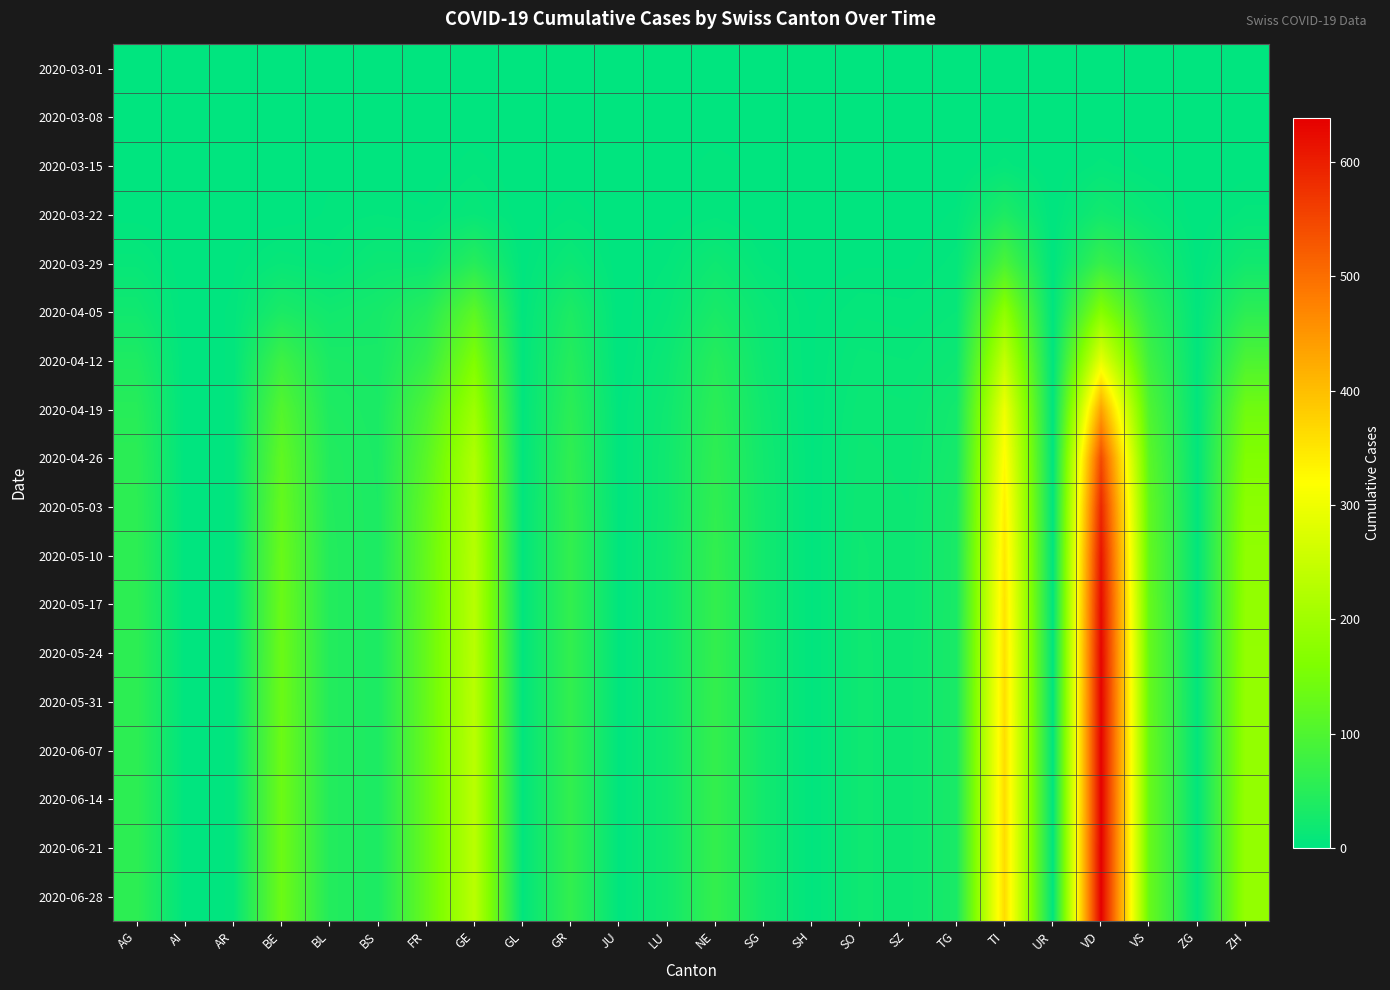

Which category has the highest value across all series?

VD